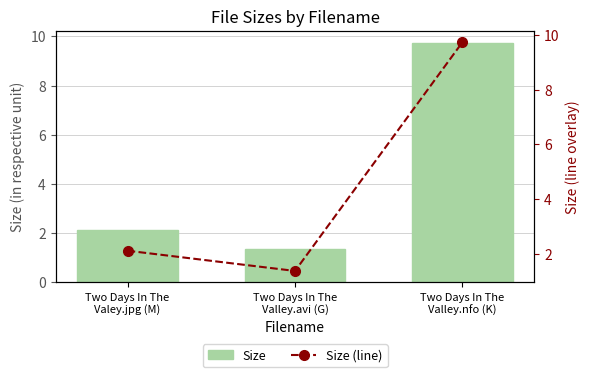

Rank the categories by Size value from highest to lowest.

Two Days In The
Valley.nfo (K), Two Days In The
Valey.jpg (M), Two Days In The
Valley.avi (G)